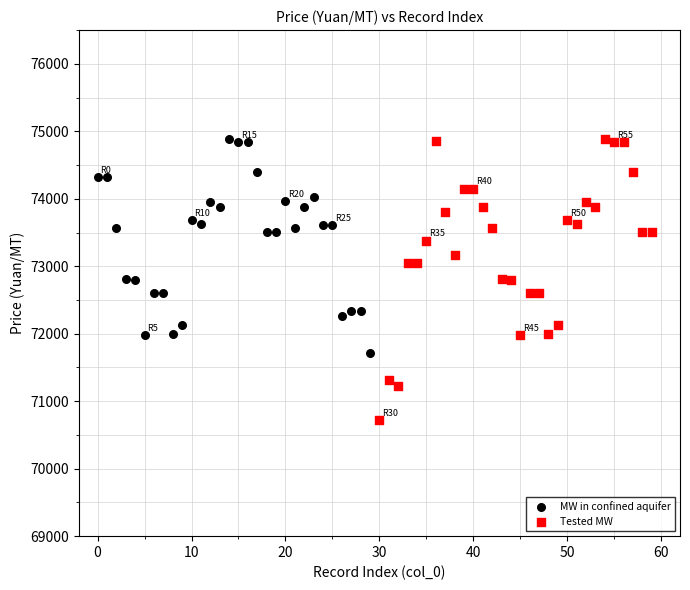

Which series contains the lowest Y value?

Tested MW